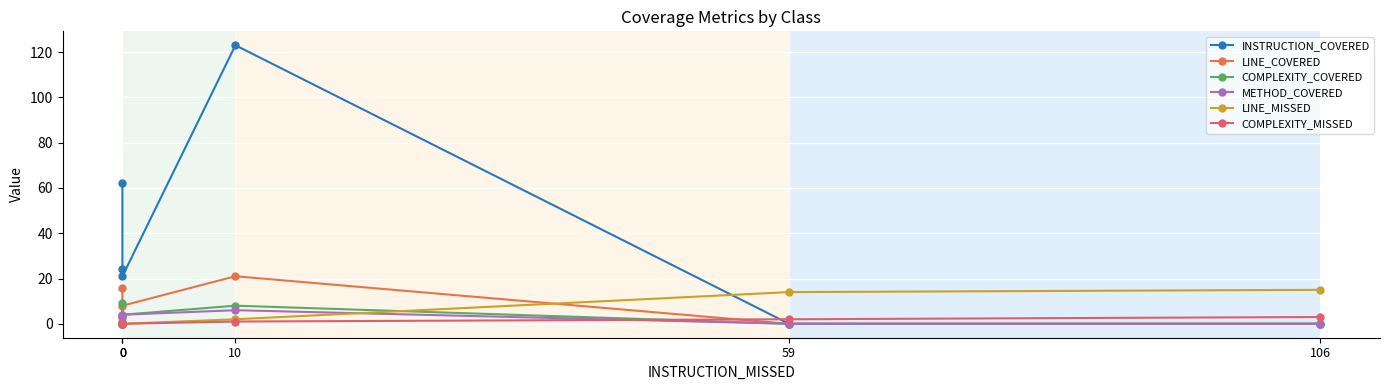

Where do LINE_COVERED and COMPLEXITY_MISSED first cross each other?

10 and 59